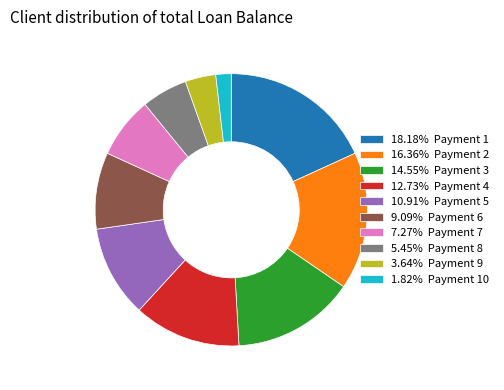

How many segments does this pie chart have?

10